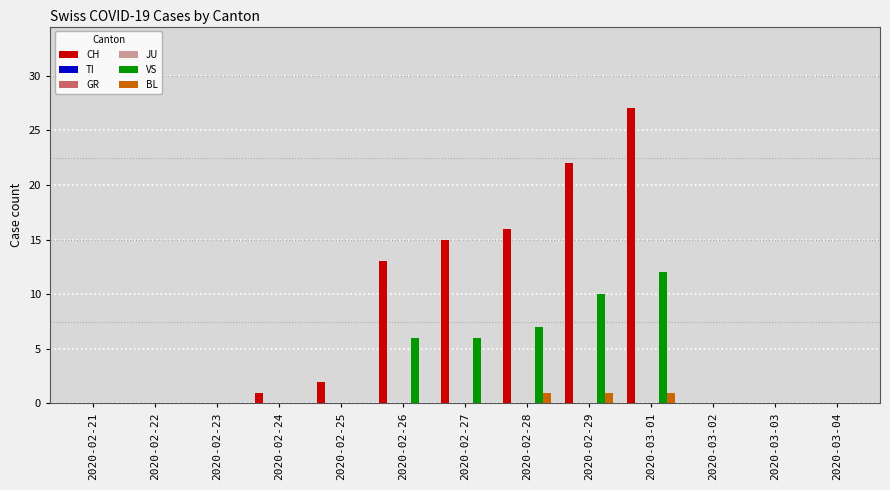

Are the bars grouped side by side (vs. stacked)?

Yes